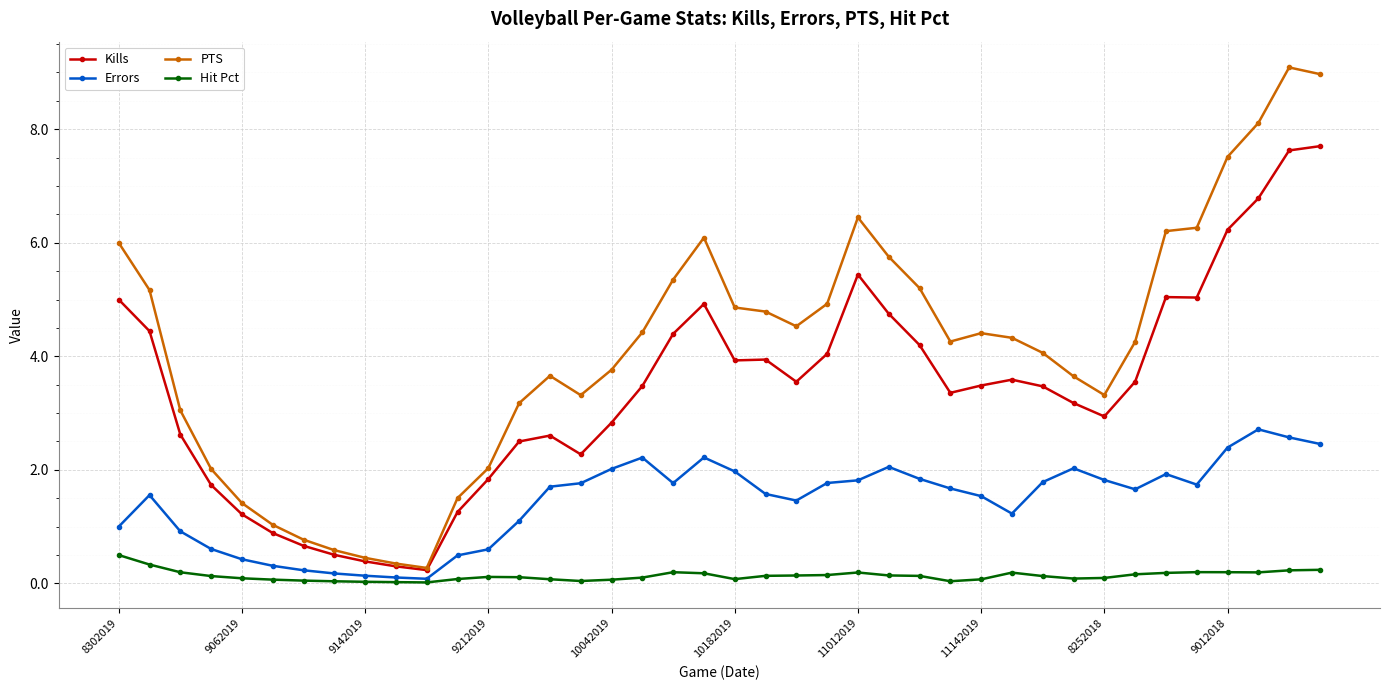

What is the value of the Kills point at the 5th from the left?

1.2